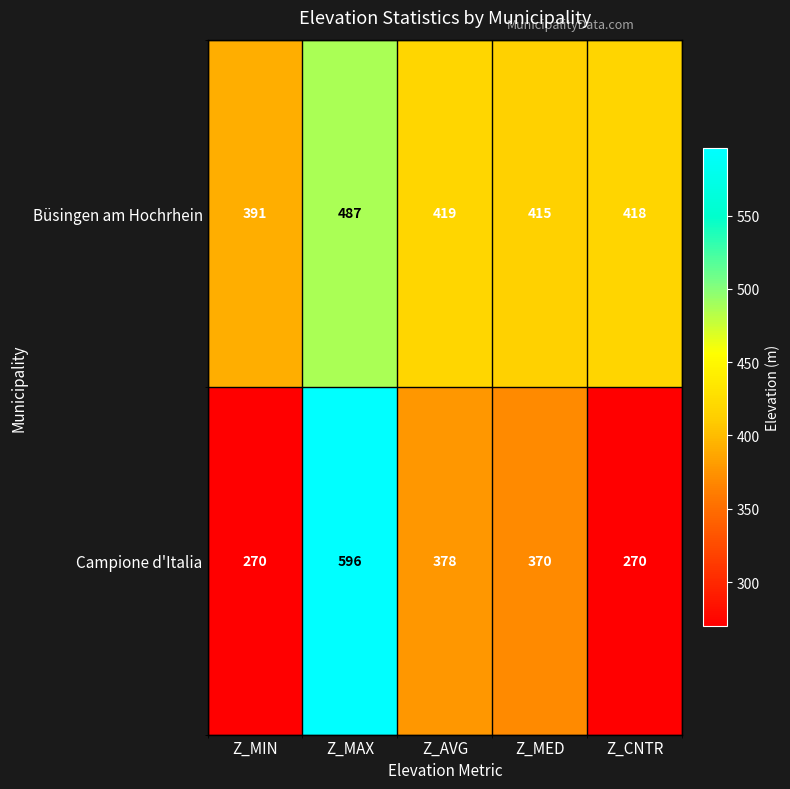

At which category is the sum across all series the highest?

Z_MAX